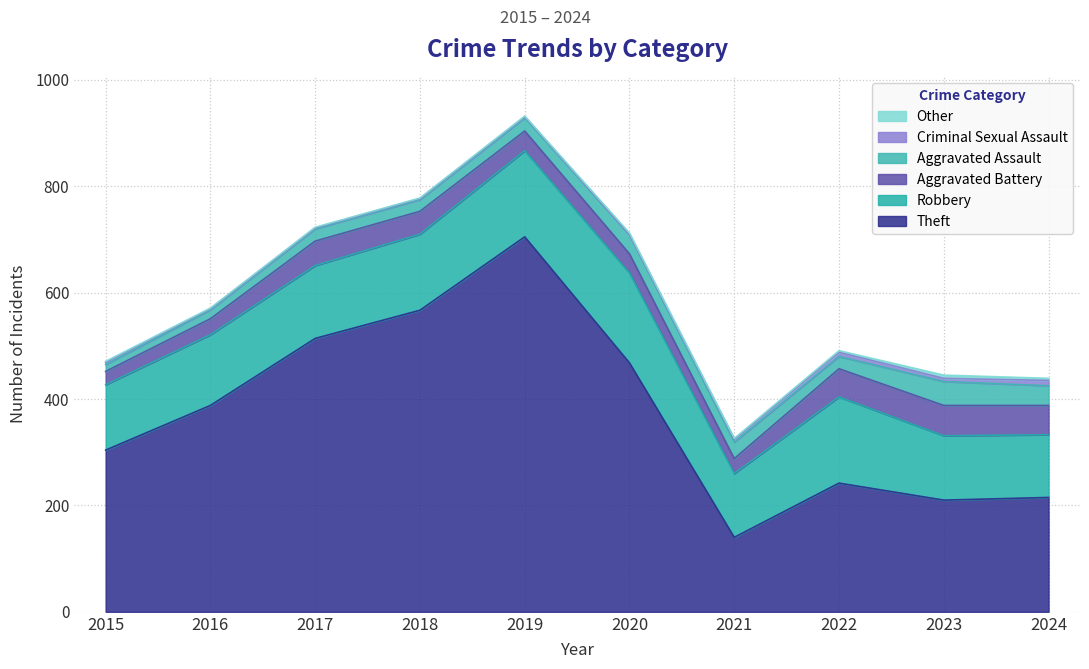

True or false: Theft has a value of 579 at 2016.

False